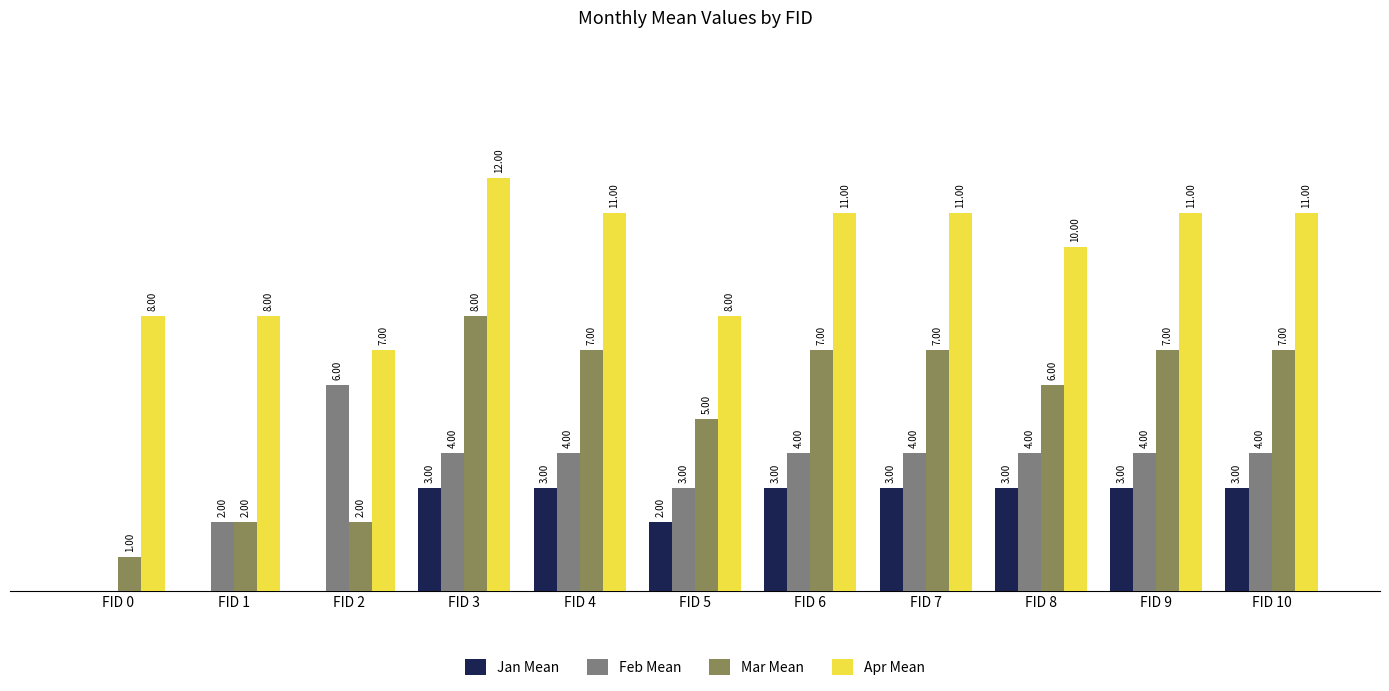

Is the value of Apr Mean at FID 5 greater than the value of Feb Mean at FID 8?

Yes